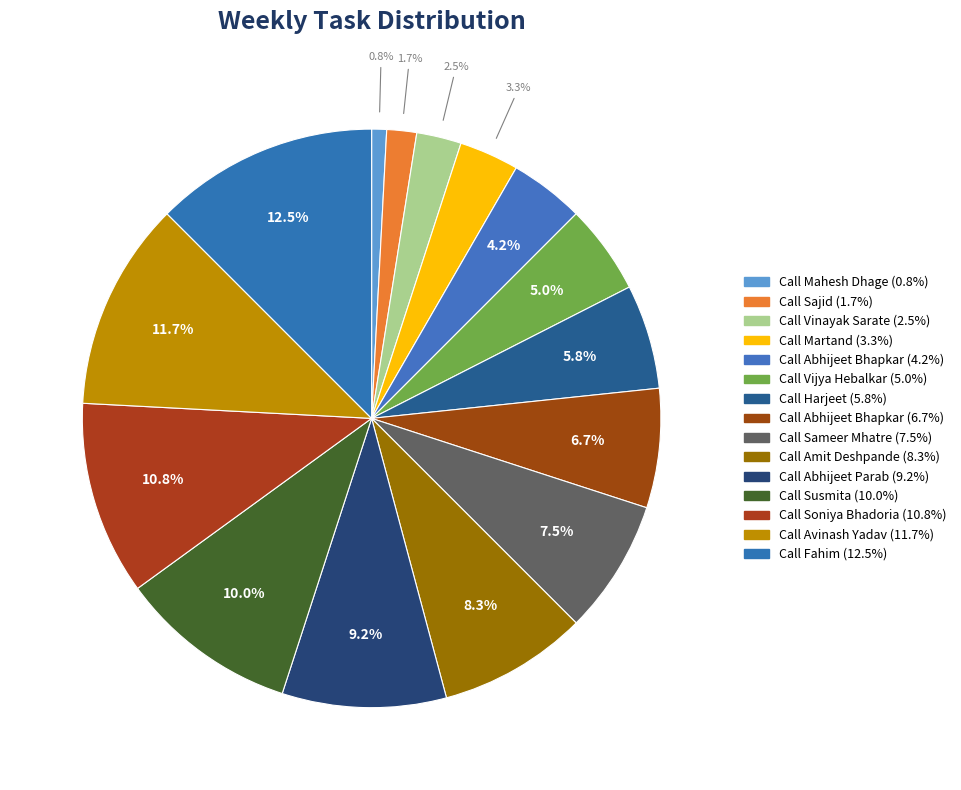

How many segments does this pie chart have?

15